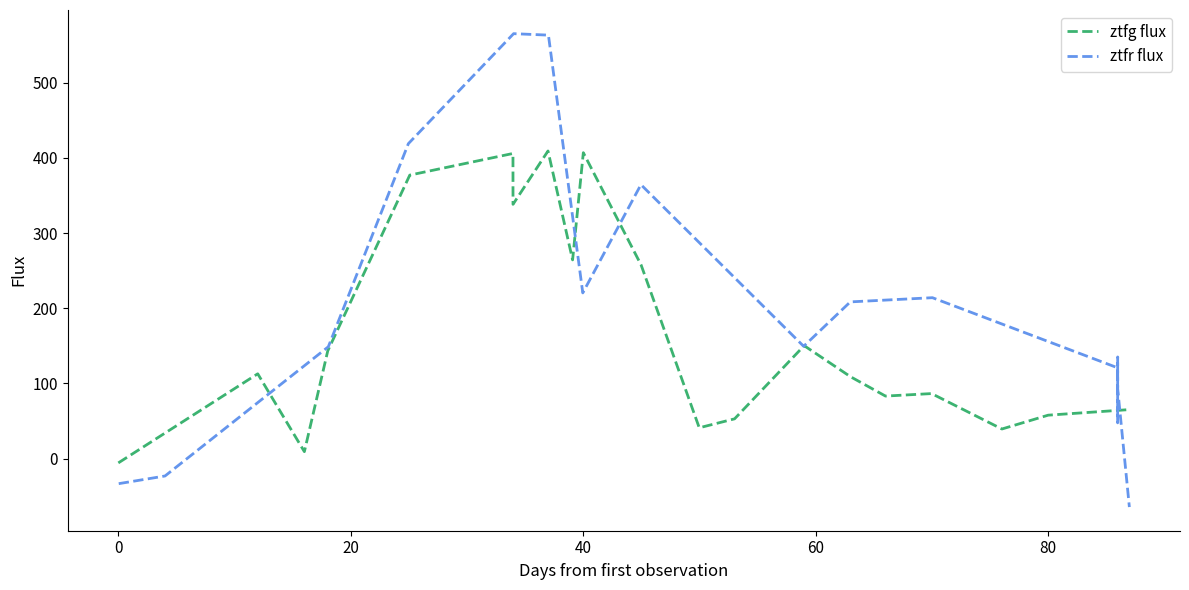

How many negative values does the ztfr flux series have?

3